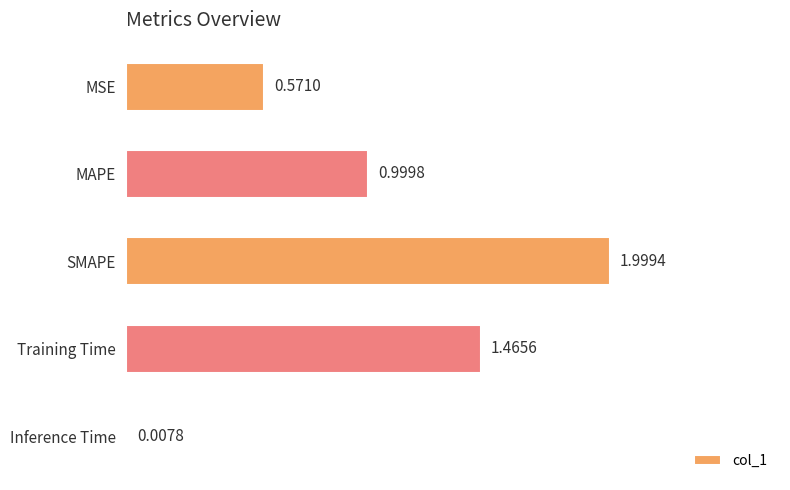

What is the average value?

1.0